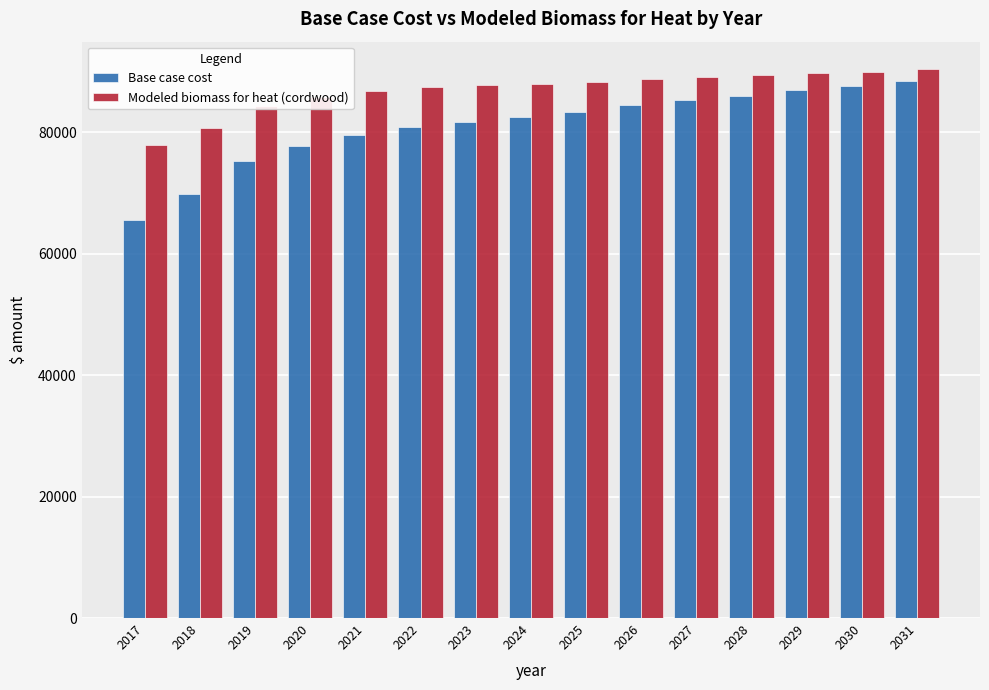

What is the value of the Base case cost bar at the 2nd from the left?

69853.1